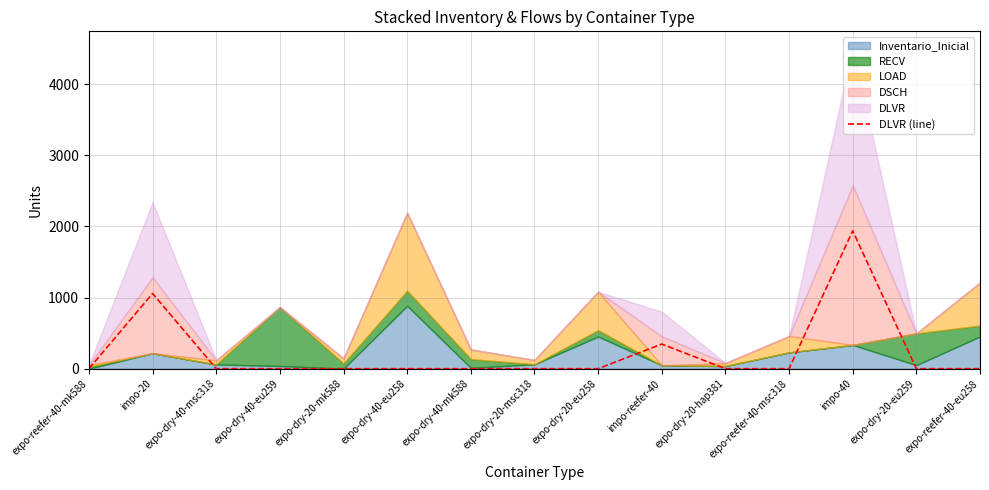

How many values are above zero?

3